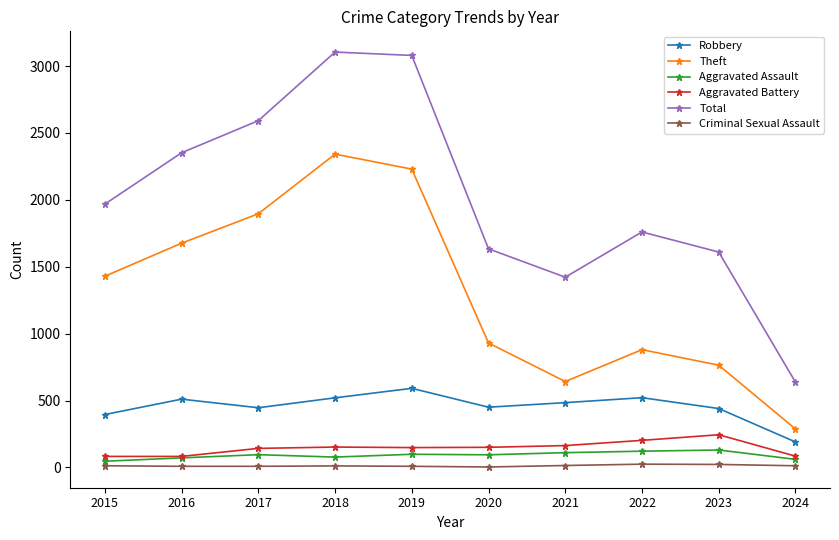

Is the value of Criminal Sexual Assault at 2021 greater than the value of Theft at 2023?

No